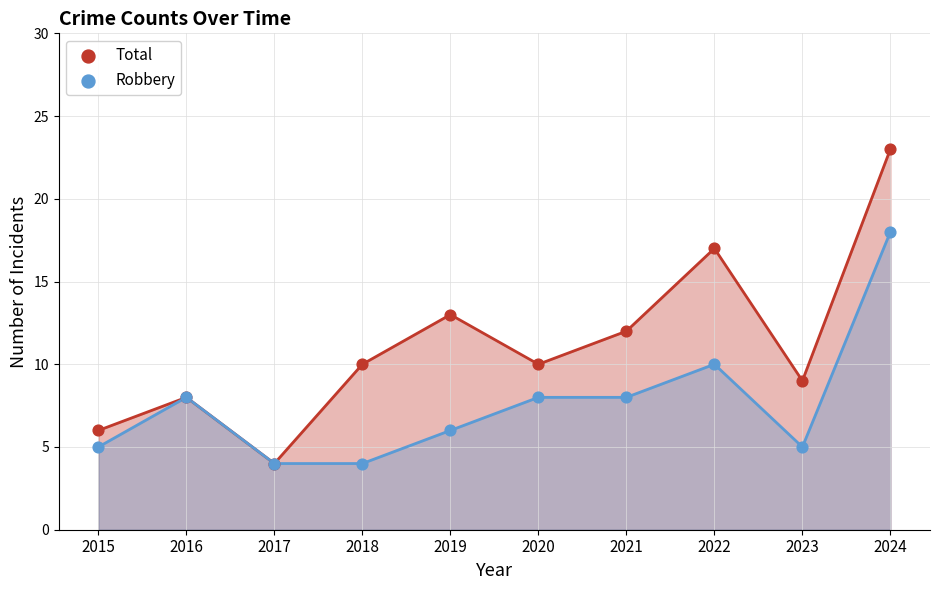

What are all the series names shown in the legend?

Total, Robbery